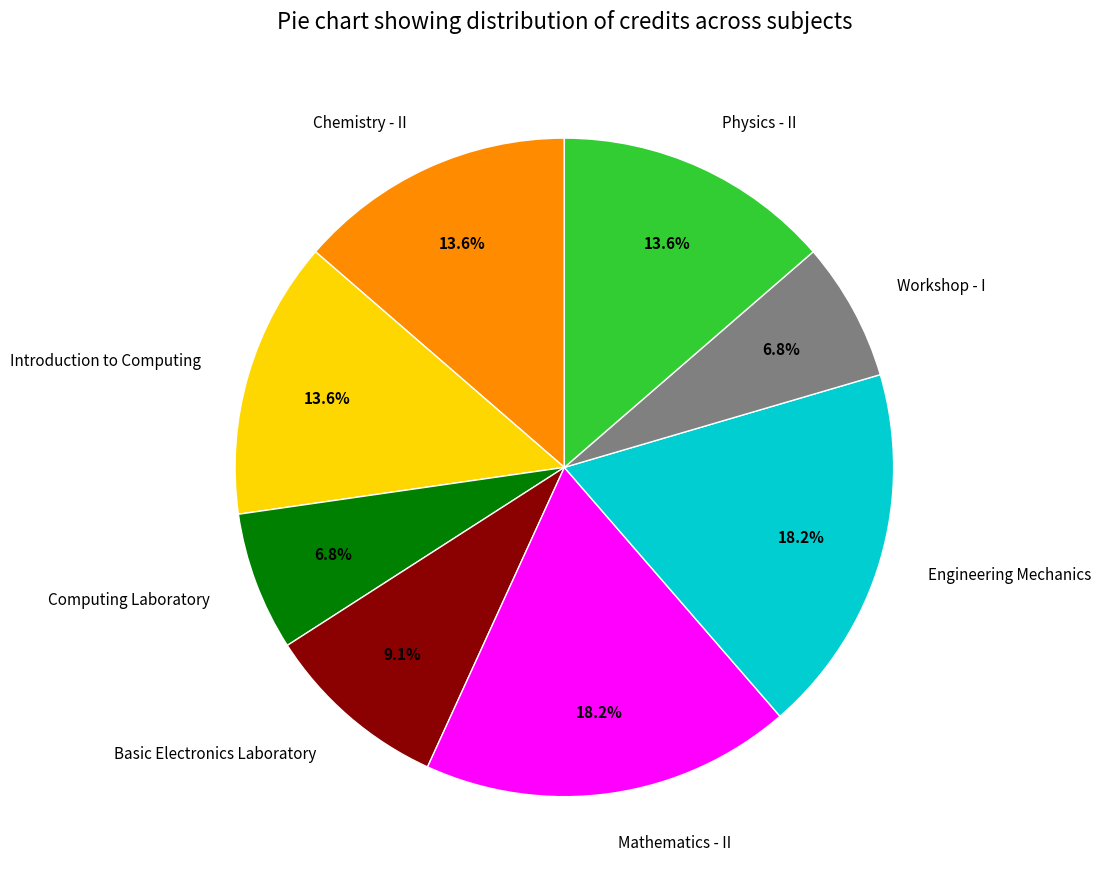

What percentage do Introduction to Computing and Mathematics - II together represent?

31.8%